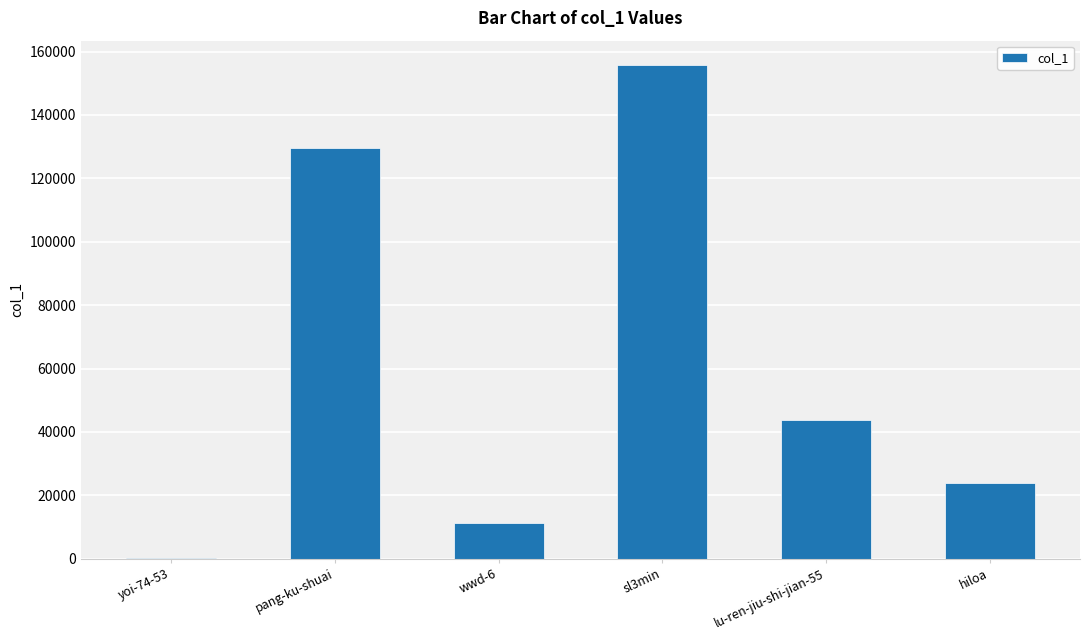

The value at lu-ren-jiu-shi-jian-55 is 62375. True or false?

False